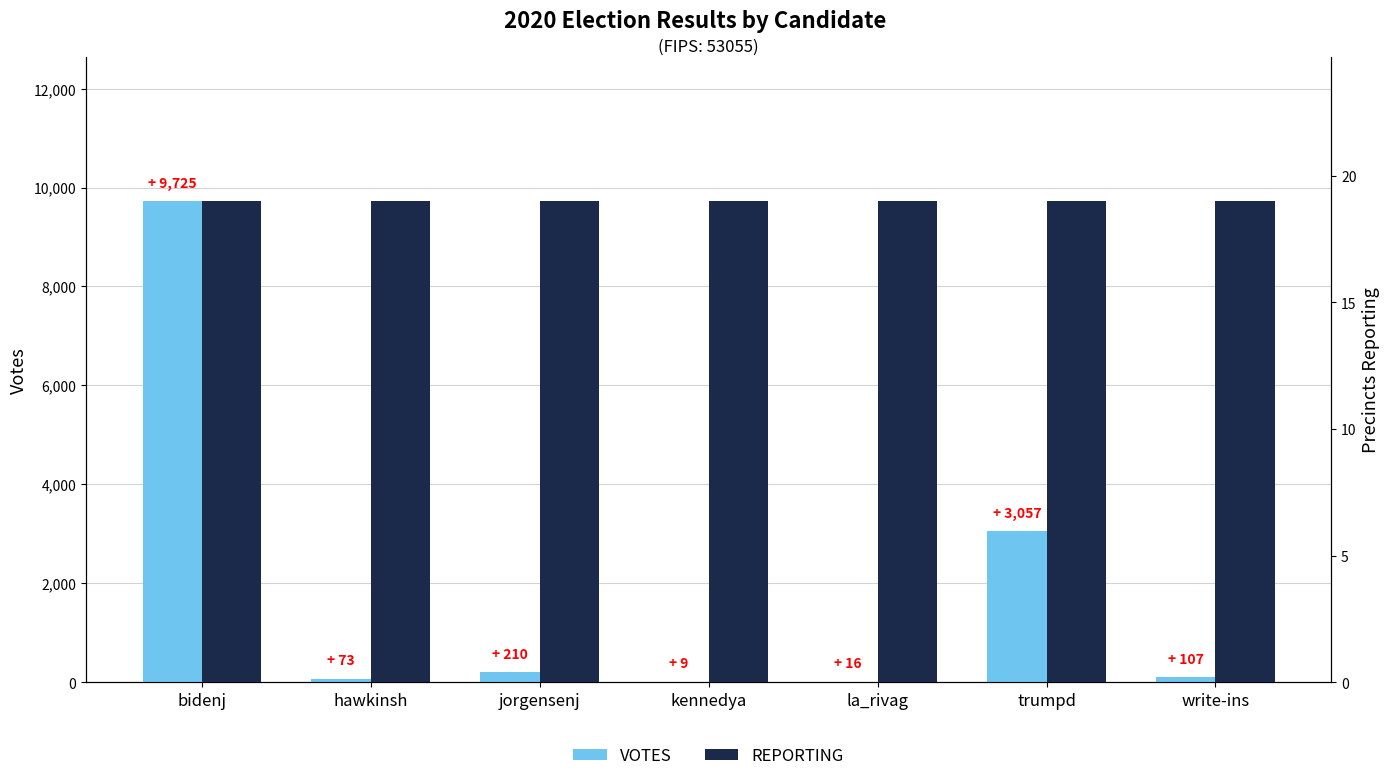

What position from the left is bidenj?

1